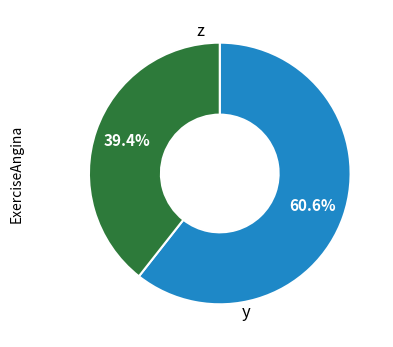

Does any single category account for the majority?

Yes